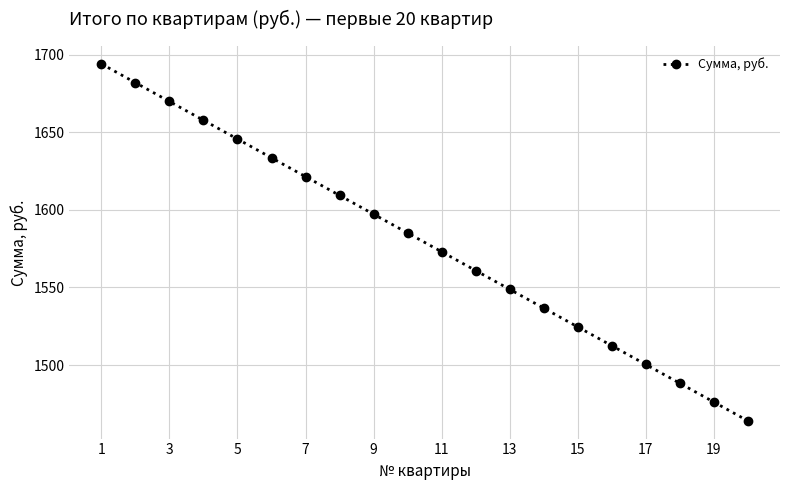

True or false: there are more than 0 points higher than both neighbors.

False